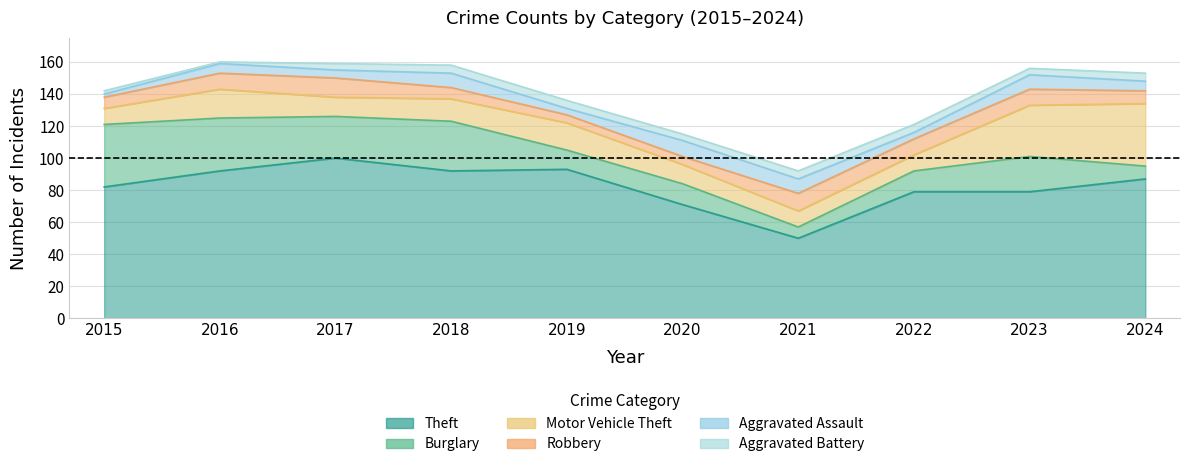

What is the difference between the second highest and minimum values in the Aggravated Battery series?

4